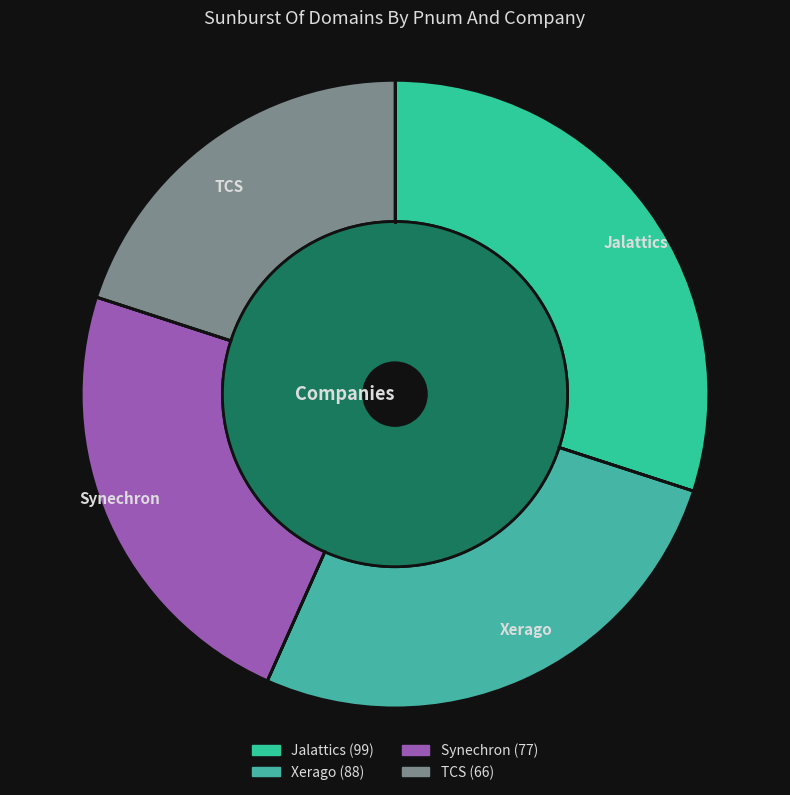

The Jalattics slice represents 23% of the pie. True or false?

False